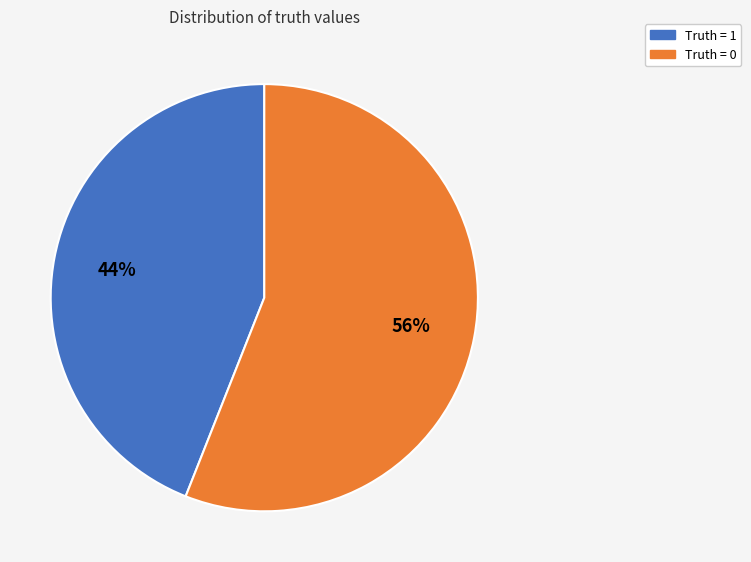

To the nearest percent, what is the difference between the largest and smallest slice percentages?

12%